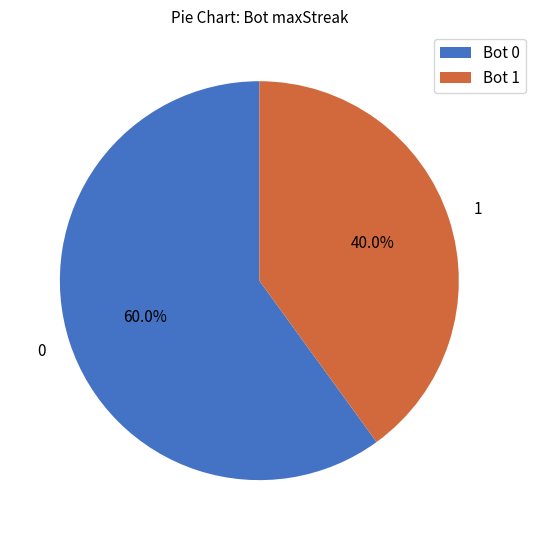

Does any single category account for the majority?

Yes